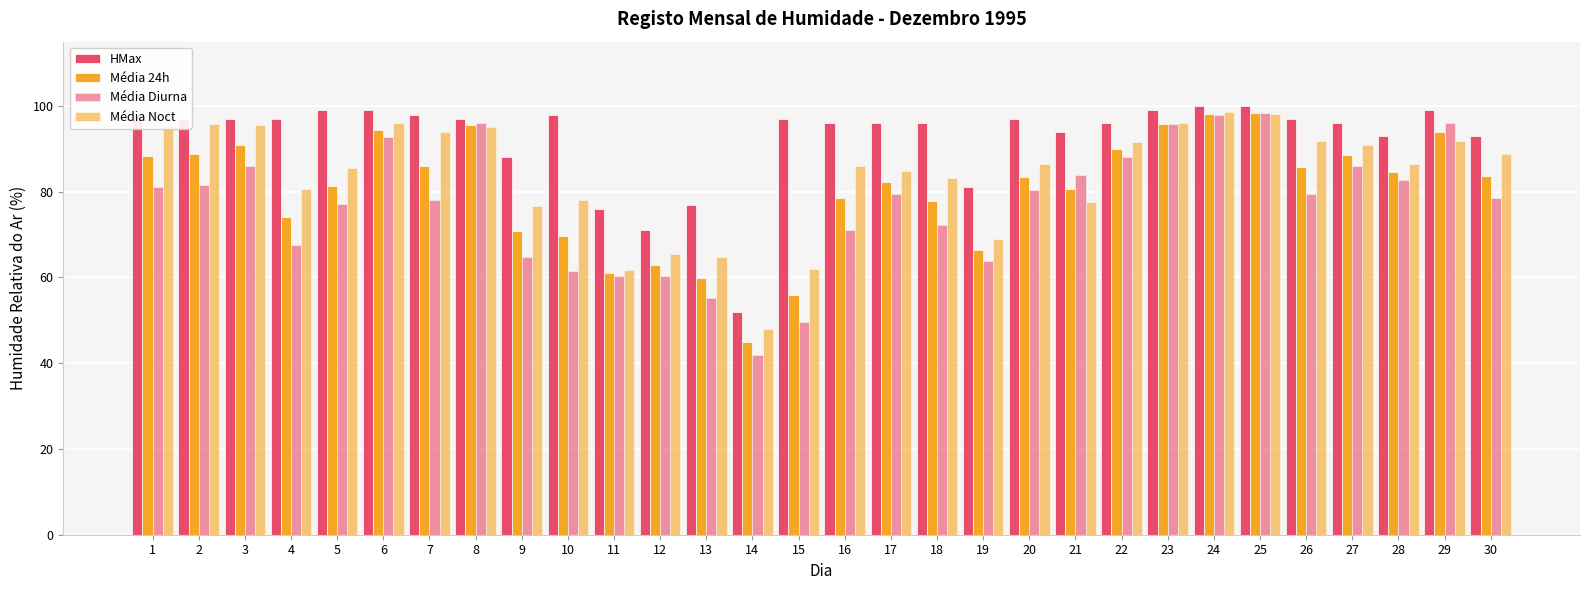

What is the average value of the Média 24h series?

80.4